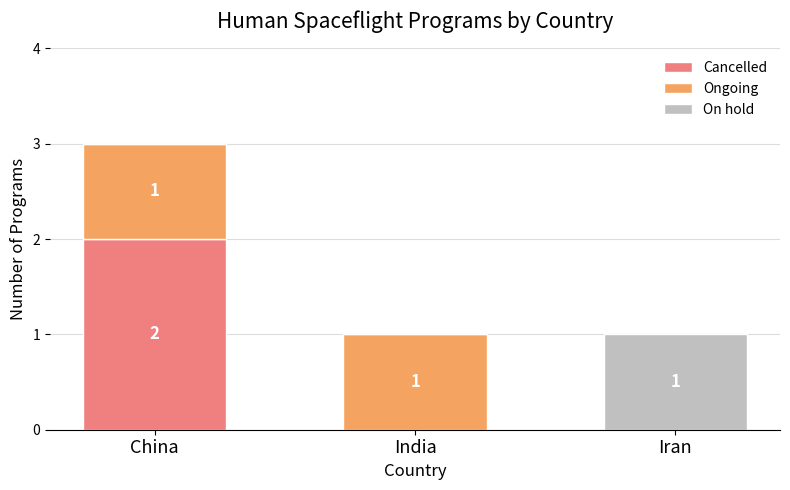

Reading left to right, what are the values for Cancelled?

China=2	India=0	Iran=0